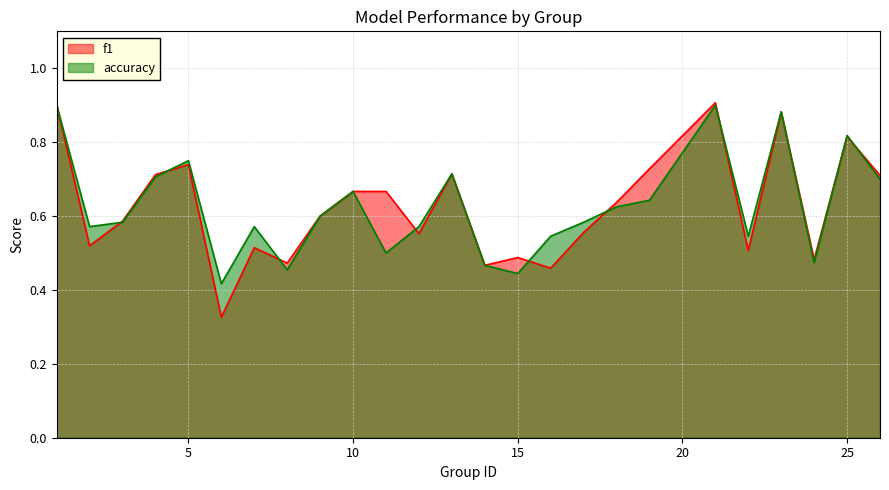

In f1, how many points are higher than both neighbors (excluding endpoints)?

7